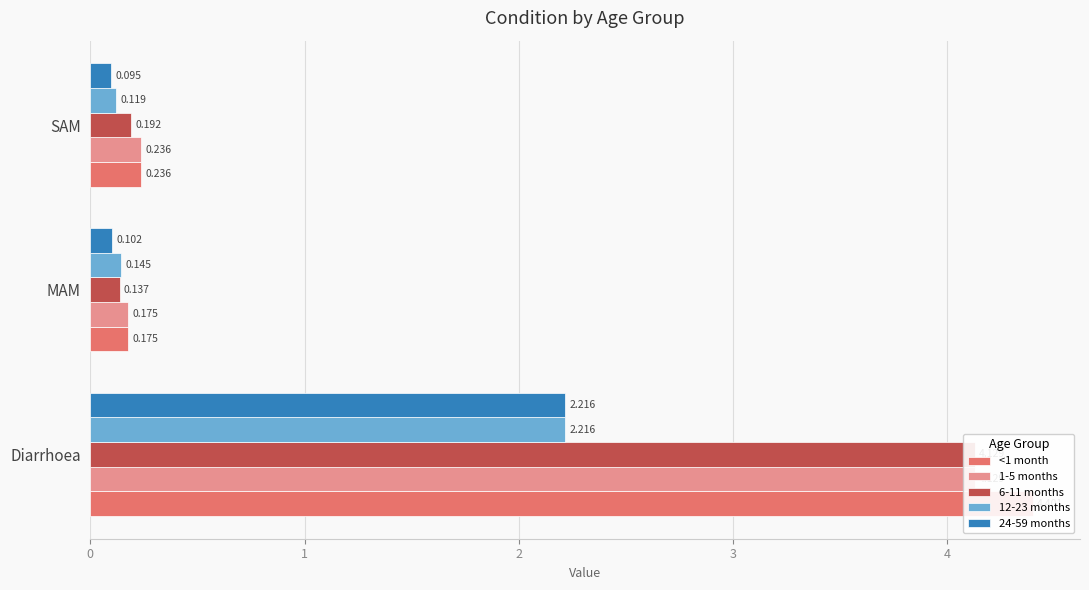

At SAM, list the series in order from largest to smallest.

<1 month, 1-5 months, 6-11 months, 12-23 months, 24-59 months